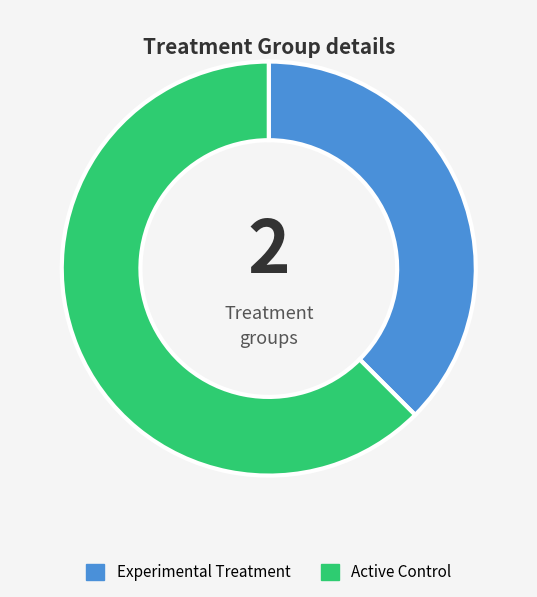

What is the largest slice in the pie chart?

Active Control